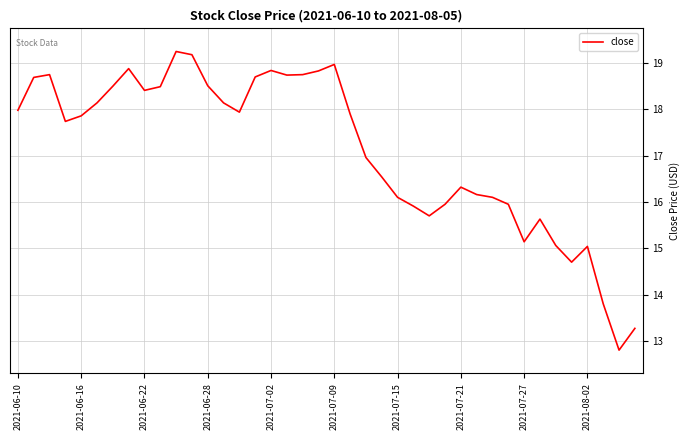

What is the smallest value displayed?

12.8